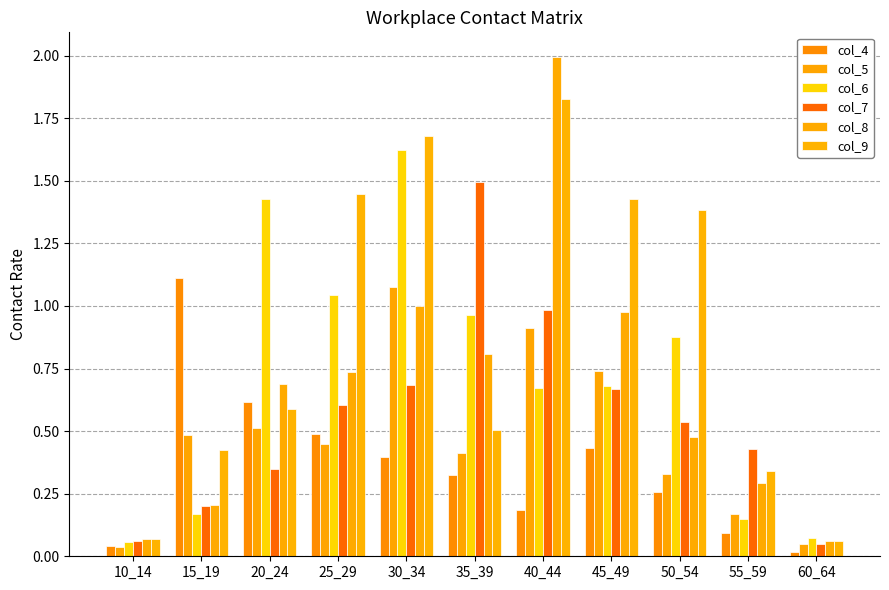

What is the approximate value of col_6 at 55_59?

0.1